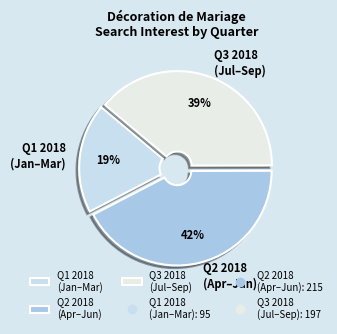

To the nearest percent, what is the difference between the Q3 2018 (Jul–Sep) and Q1 2018 (Jan–Mar) slice percentages?

20%